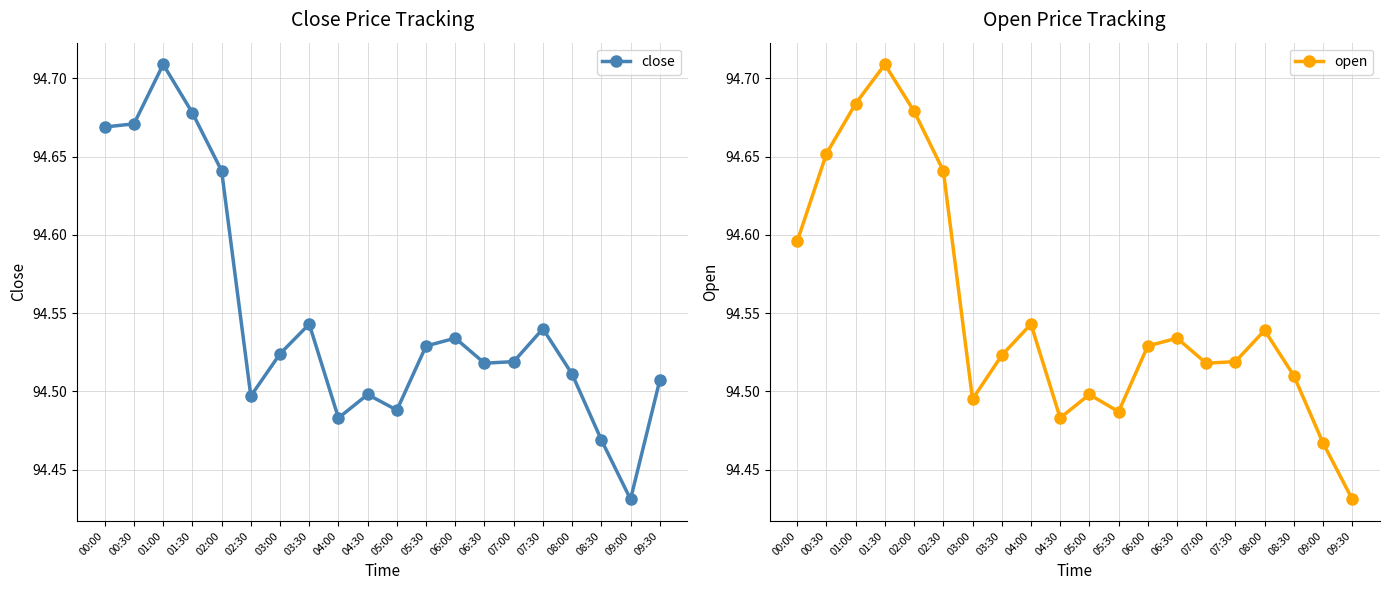

What is the label of the 15th point from the right?

02:30